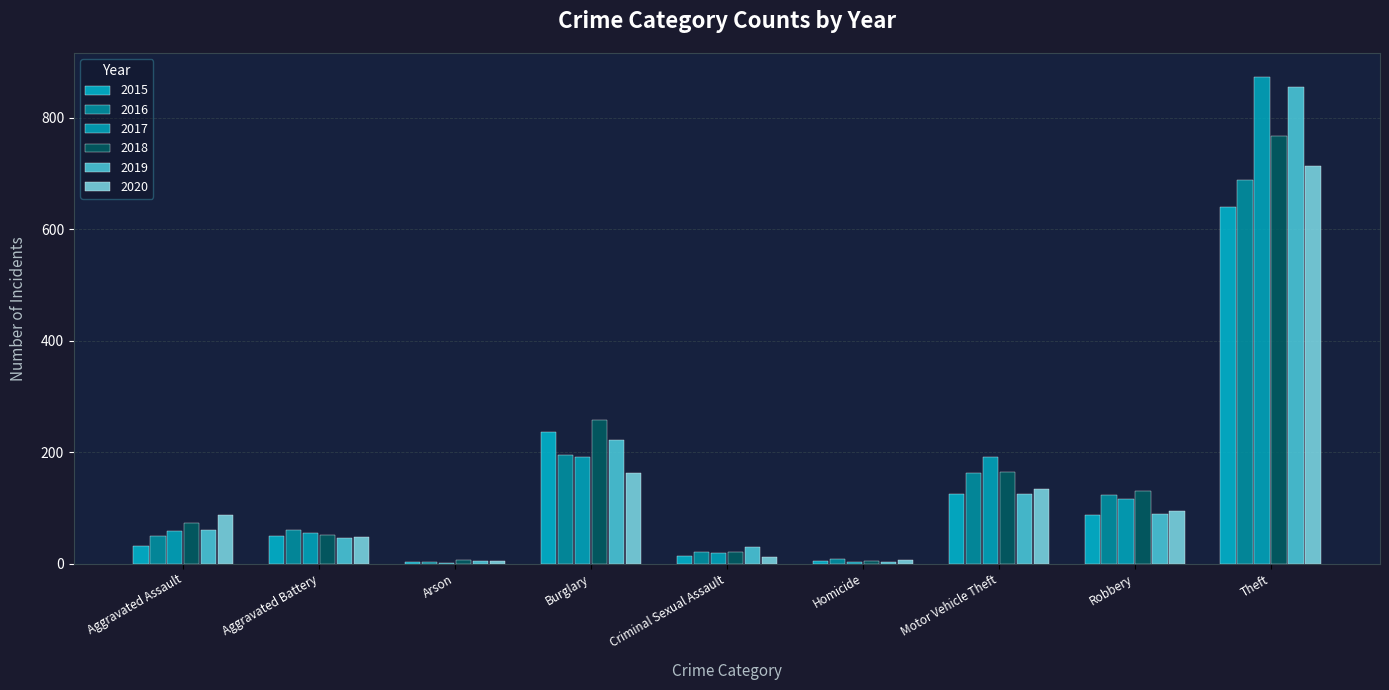

Is it true that 2018 equals 20 at Criminal Sexual Assault?

True